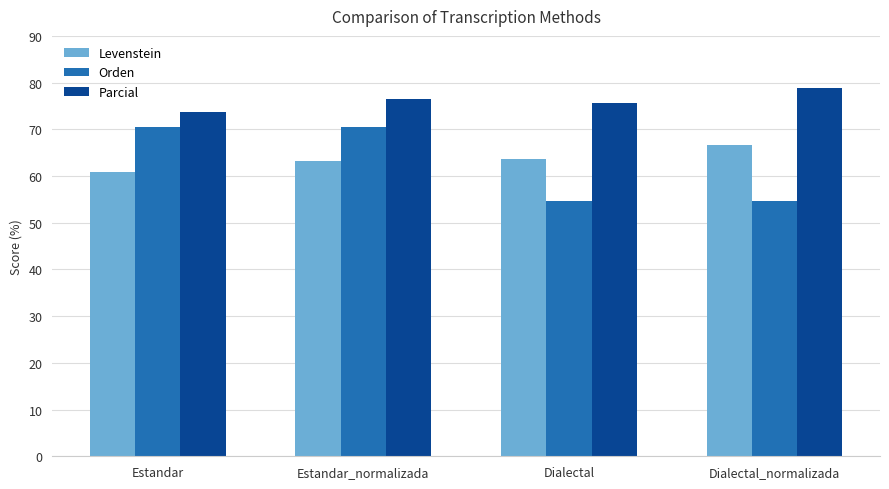

Which series has the largest total across all categories?

Parcial